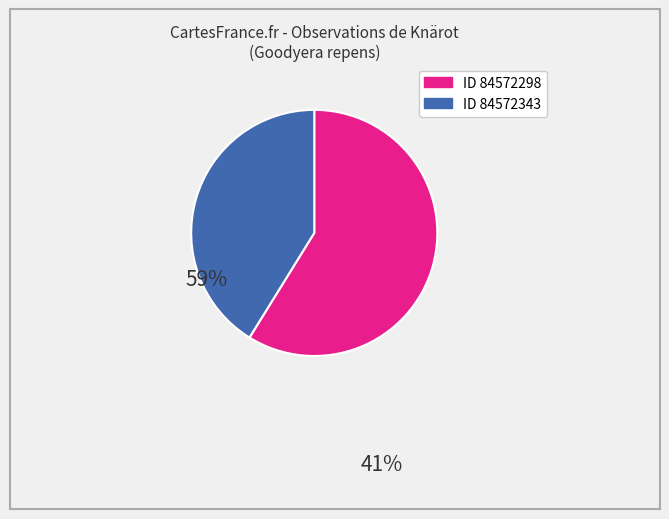

Is there any slice that represents more than half of the pie?

Yes